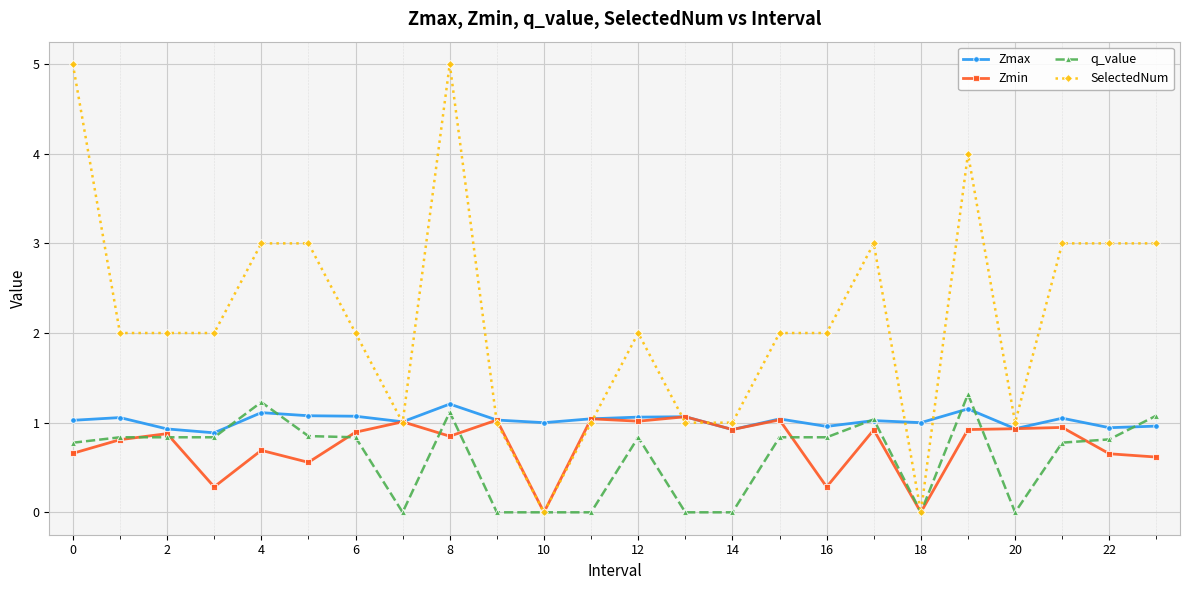

What is the value of the q_value point at the 7th from the left?

0.8